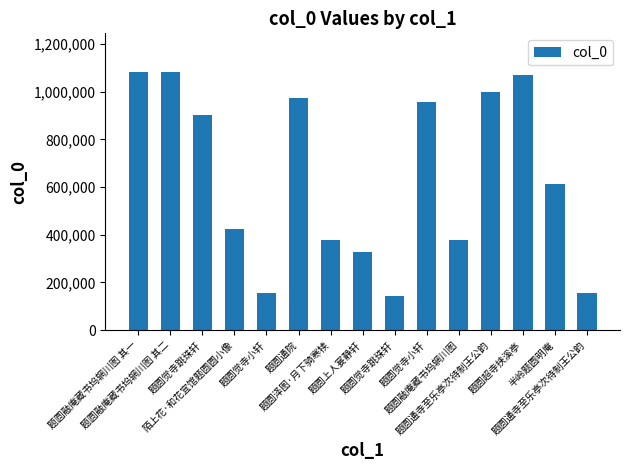

Count the number of categories in the chart.

15